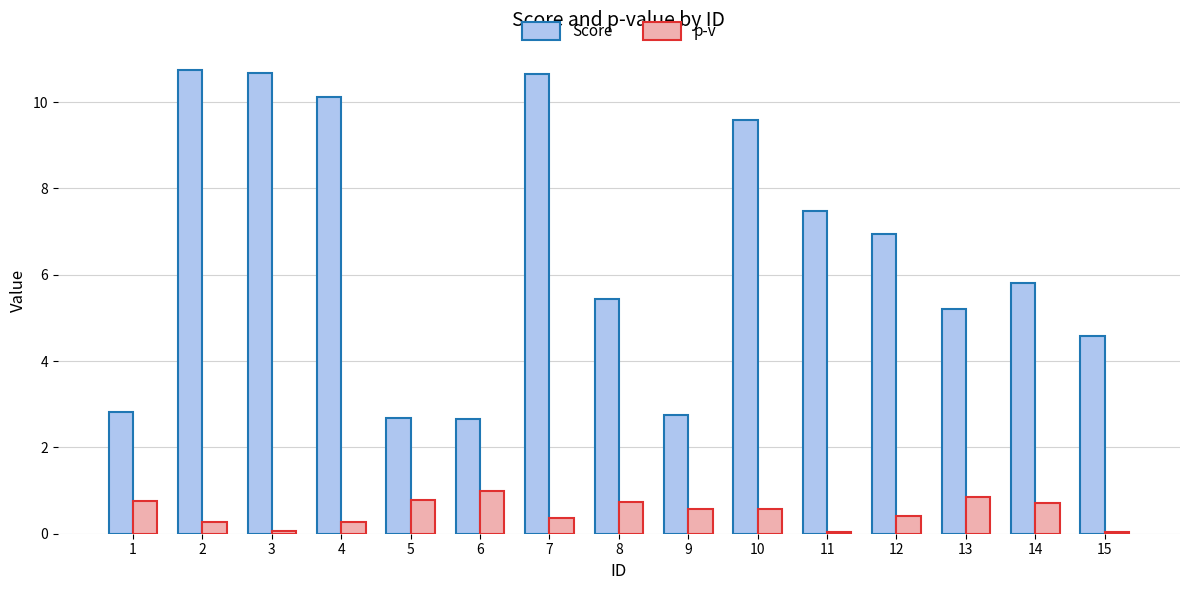

The Score series shows 10.7 at 2. True or false?

True